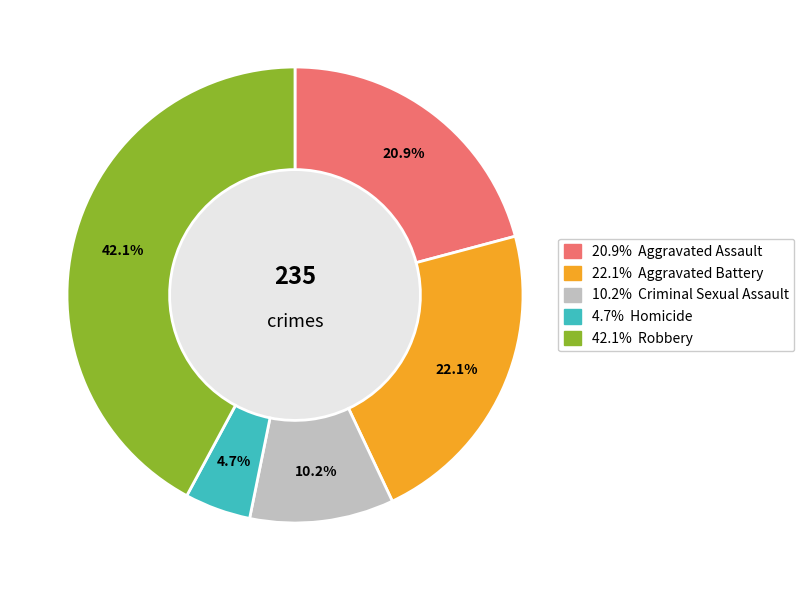

Does any single category account for the majority?

No